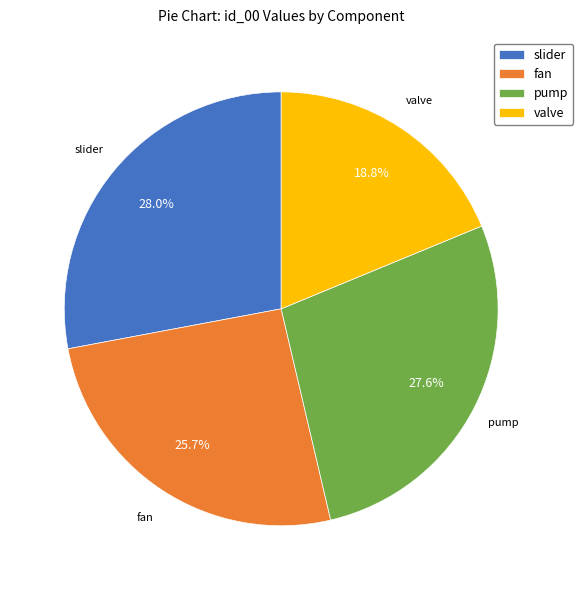

Which has a higher value, fan or valve?

fan